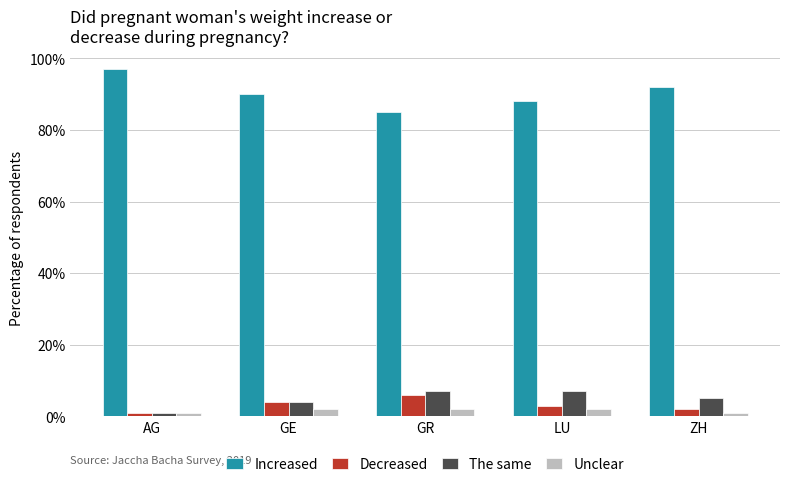

At which label does The same reach its minimum?

AG